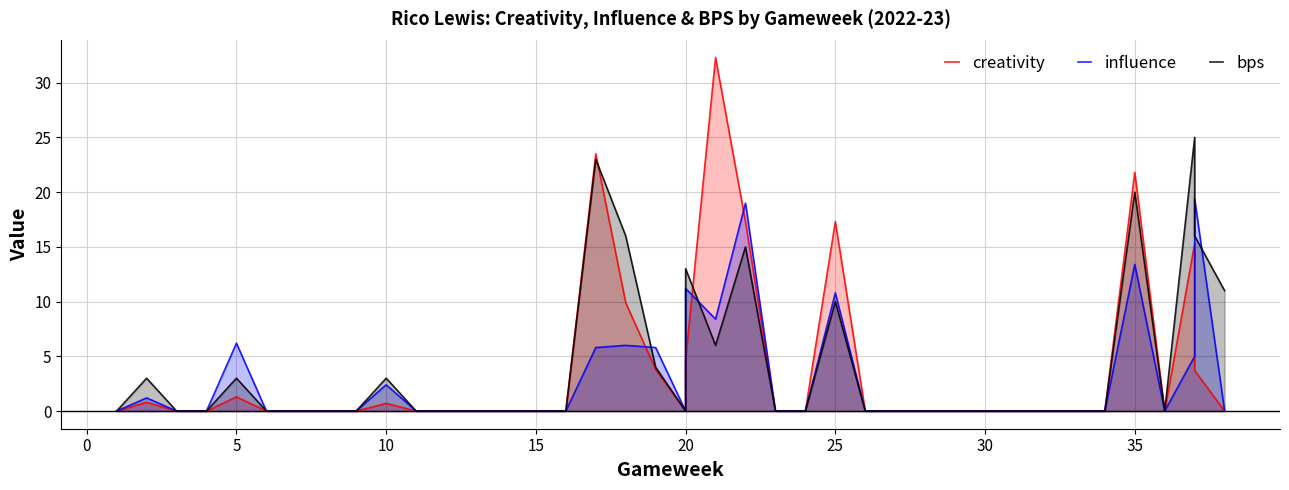

How many lines are shown in the chart?

3